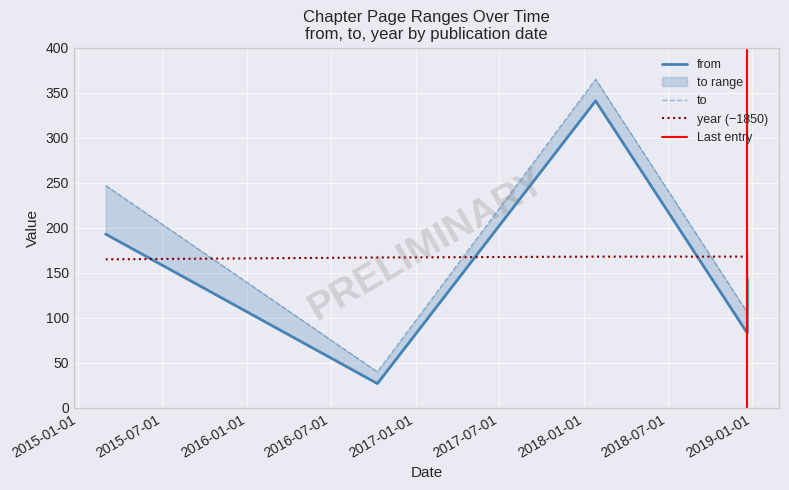

At which label does year reach its minimum?

2015-03-01